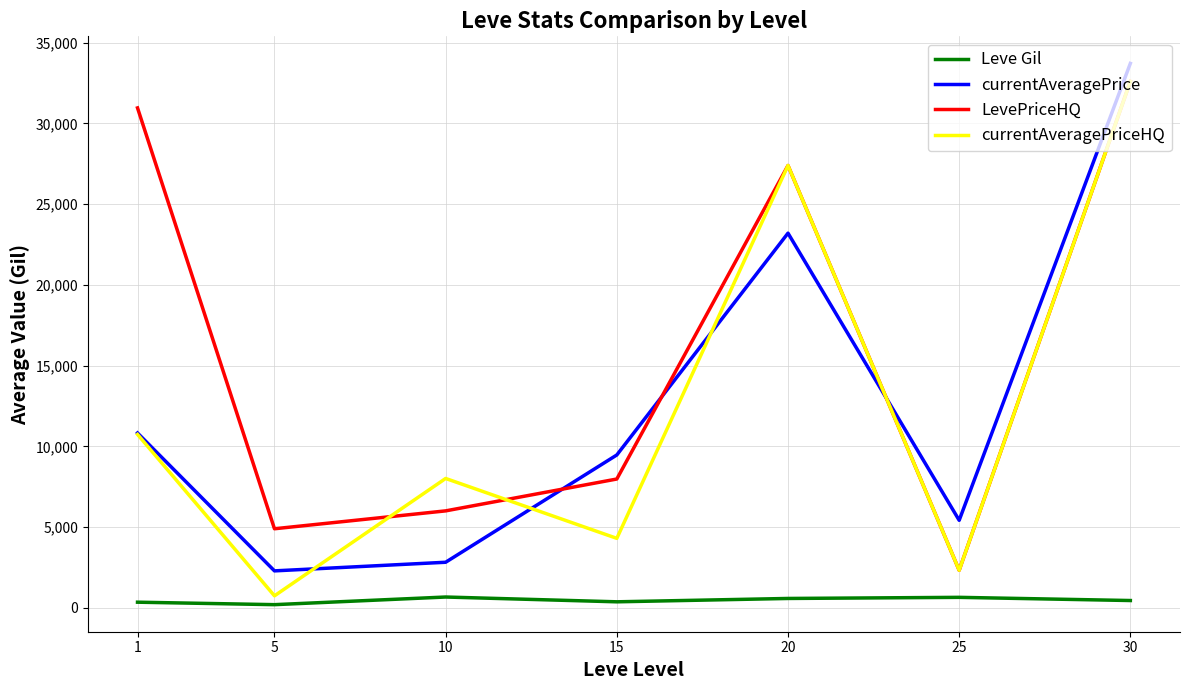

The currentAveragePriceHQ series shows 32596.9 at 30. True or false?

True